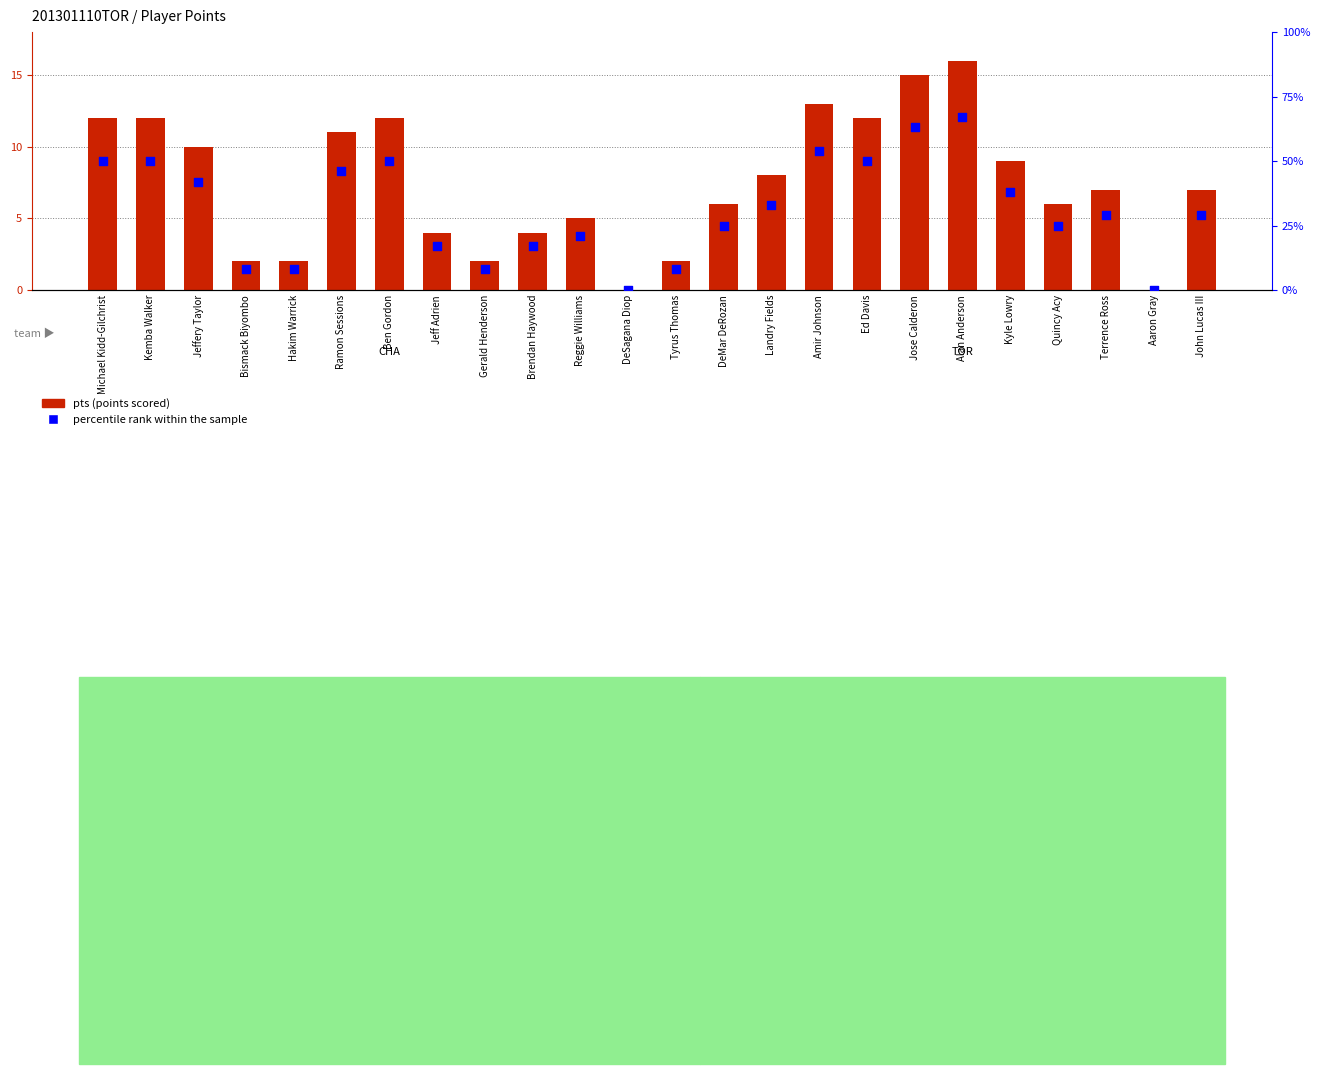

At which category is the sum across all series the highest?

Alan Anderson